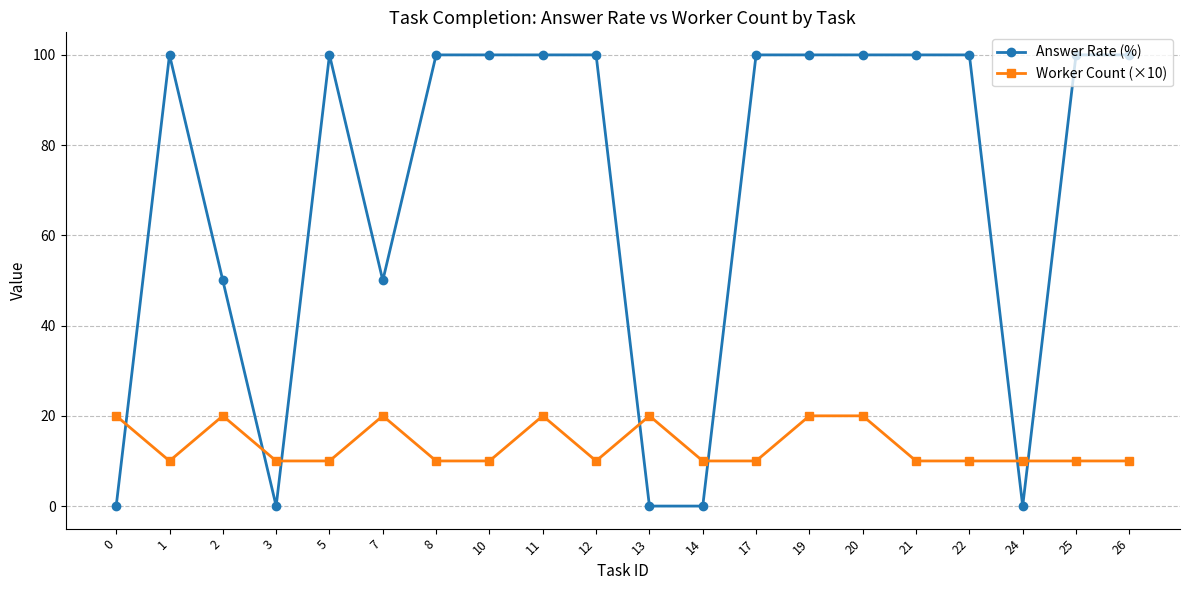

Does the chart display data point markers on the line(s)?

Yes